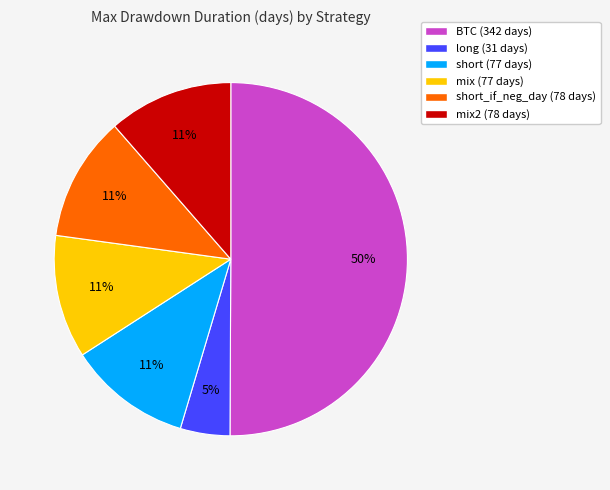

What percentage is the long (31 days) slice, to the nearest percent?

5%